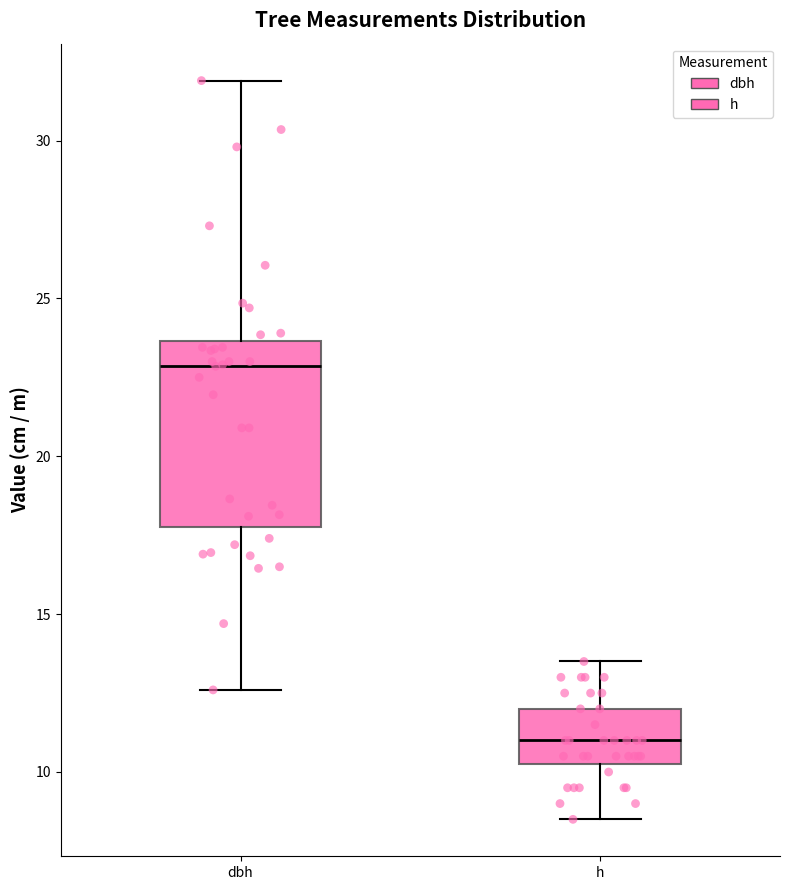

Comparing the boxes themselves (not the whiskers), which one is the tallest?

dbh